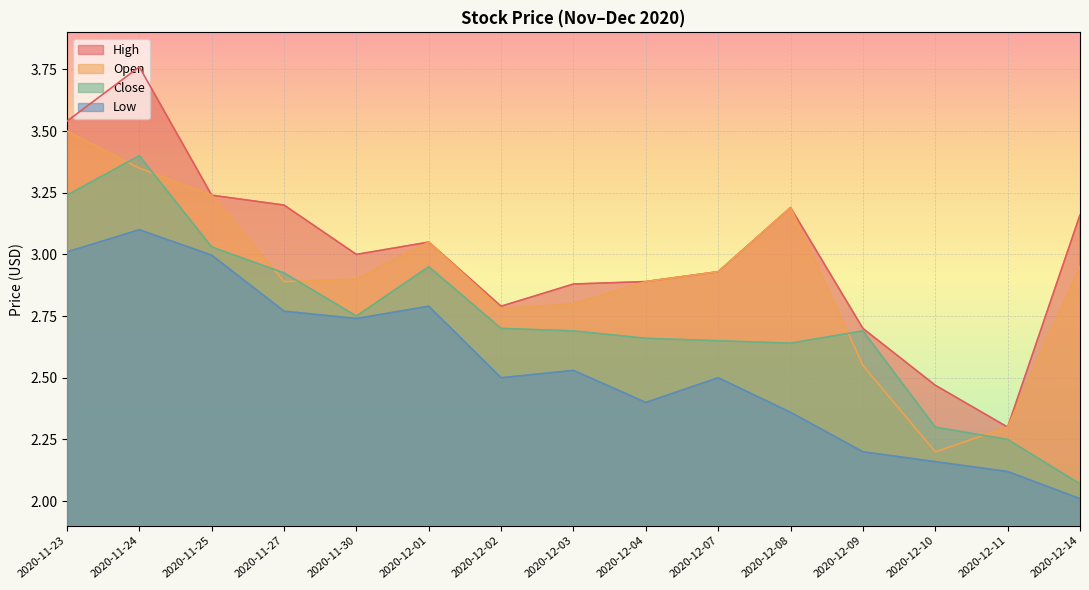

What position from the right is 2020-12-04?

7